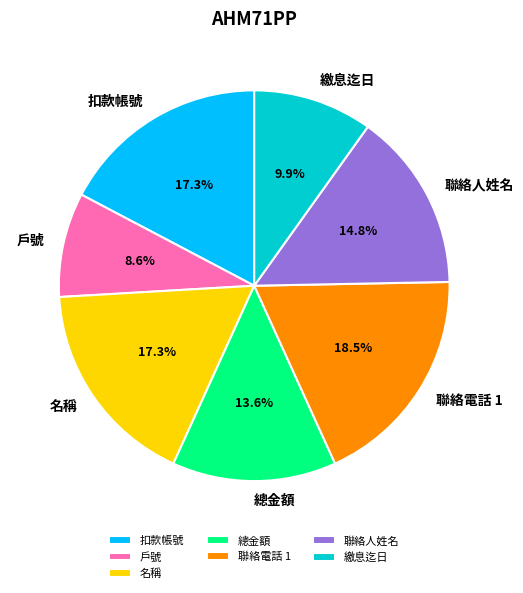

Does any single category account for the majority?

No